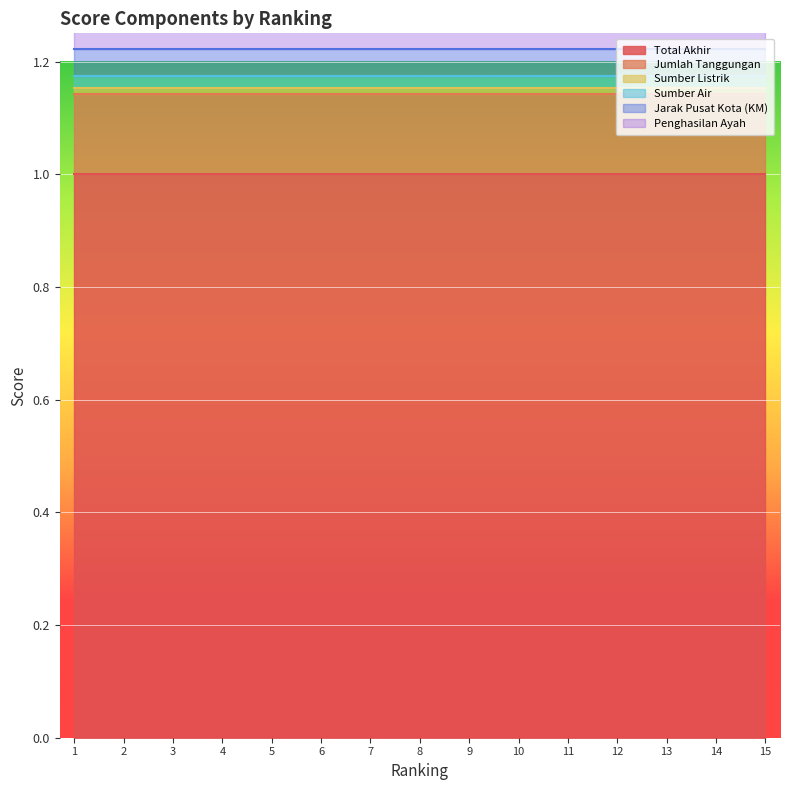

What is the average value of the Jumlah Tanggungan series?

0.1